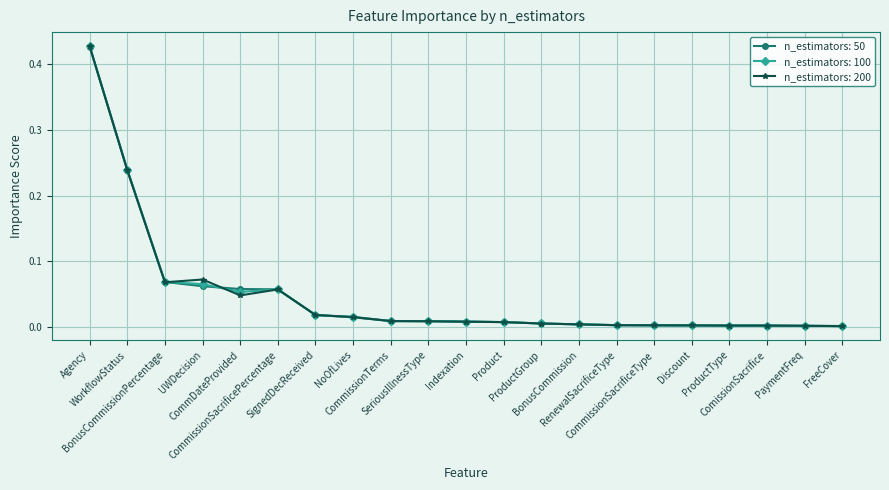

Rank the series by their average value, from lowest to highest.

n_estimators: 100, n_estimators: 50, n_estimators: 200